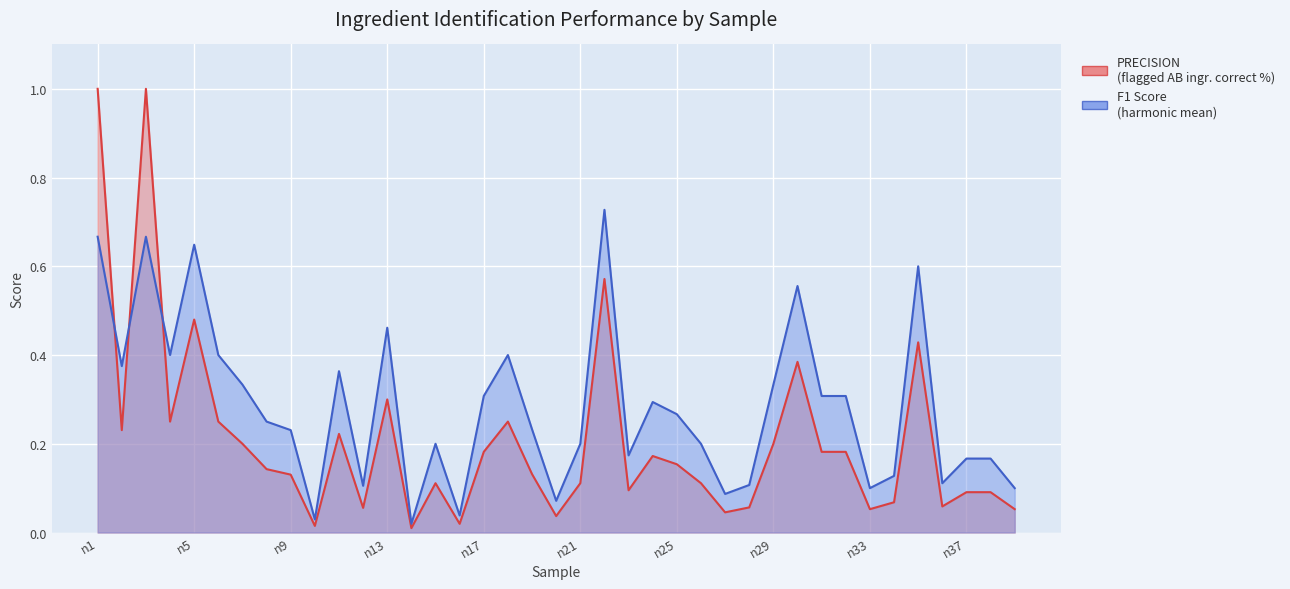

What is the total value across all series at n27?

0.1